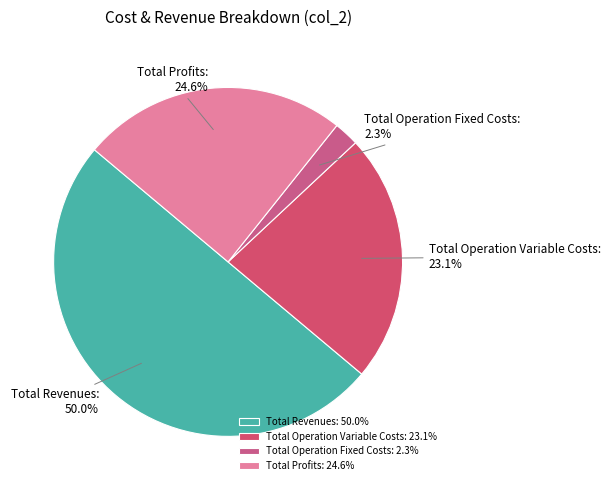

What is the largest slice in the pie chart?

Total Revenues